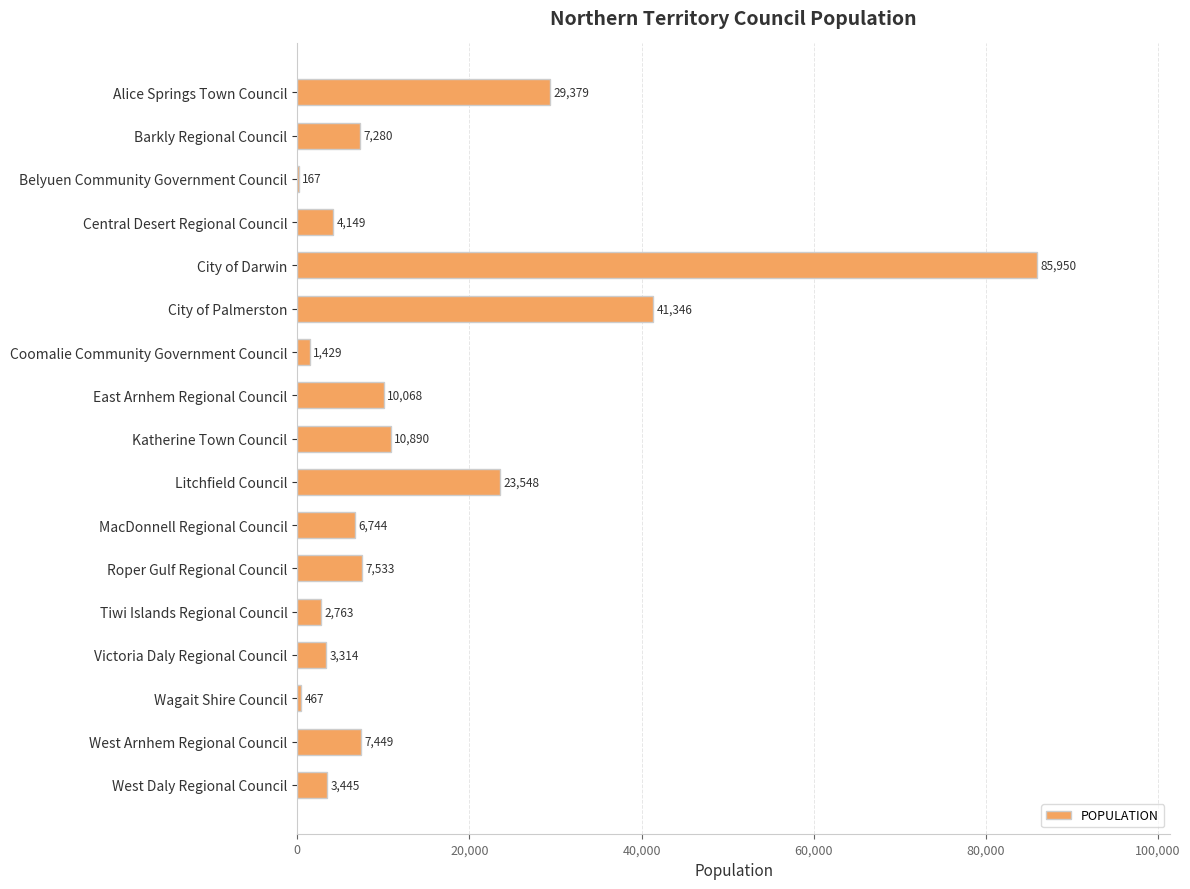

Which label corresponds to the largest value in the chart?

City of Darwin